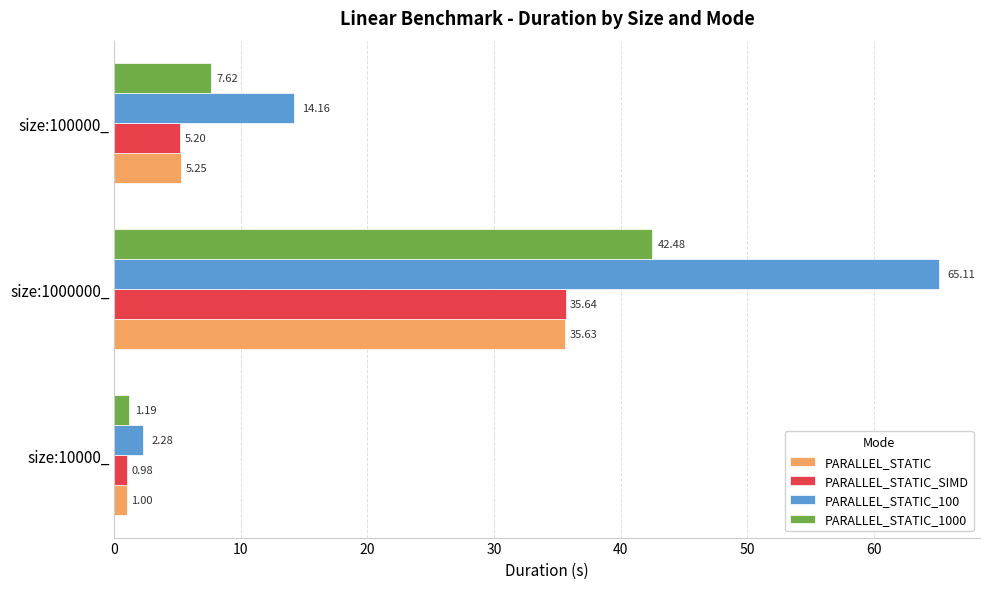

Rank the series by their maximum value, from highest to lowest.

PARALLEL_STATIC_100, PARALLEL_STATIC_1000, PARALLEL_STATIC_SIMD, PARALLEL_STATIC